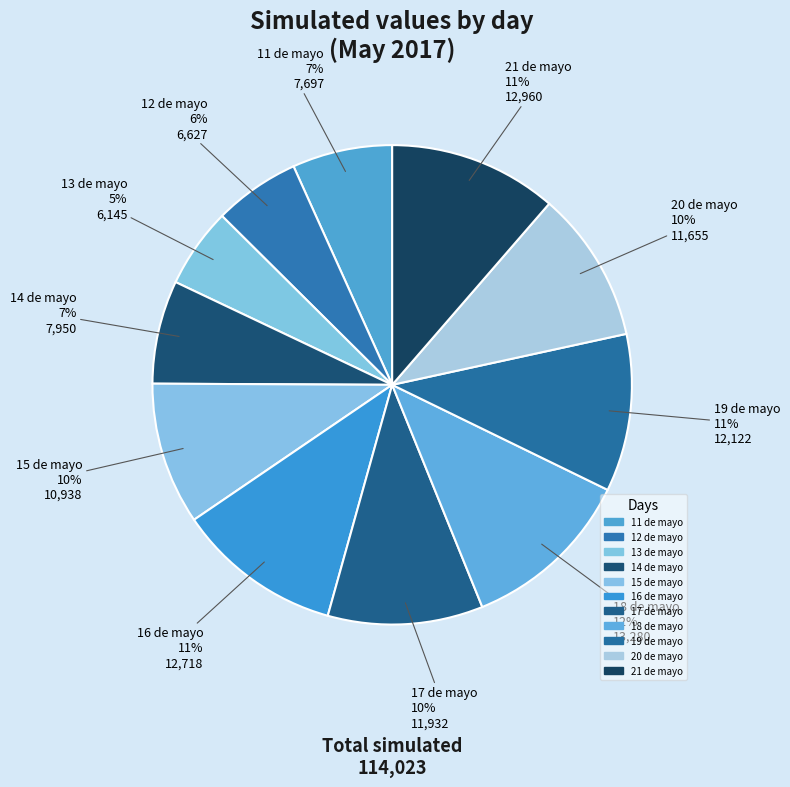

Is there a majority slice in this chart?

No